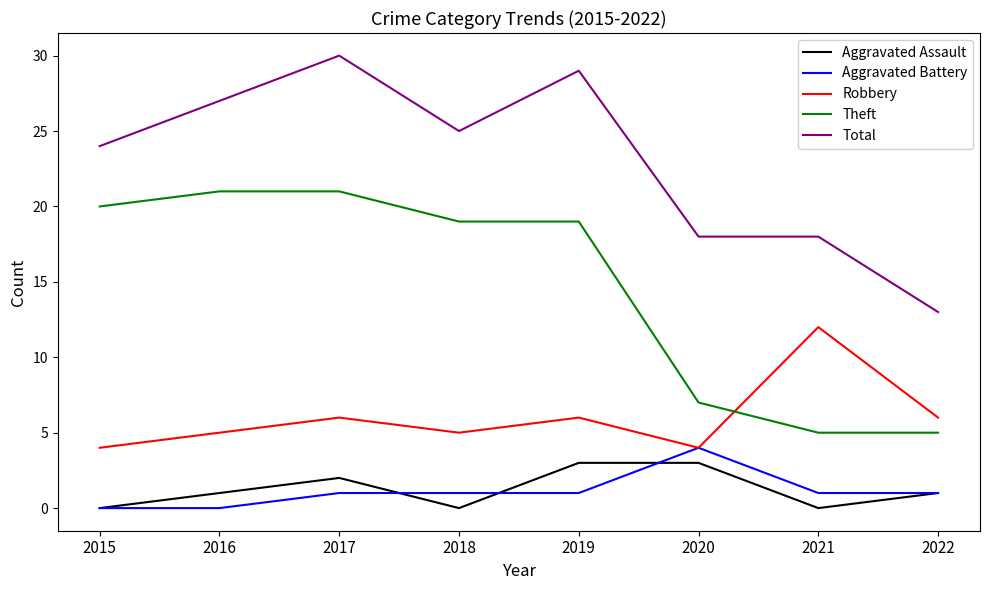

What is the lowest value of the Robbery series?

4